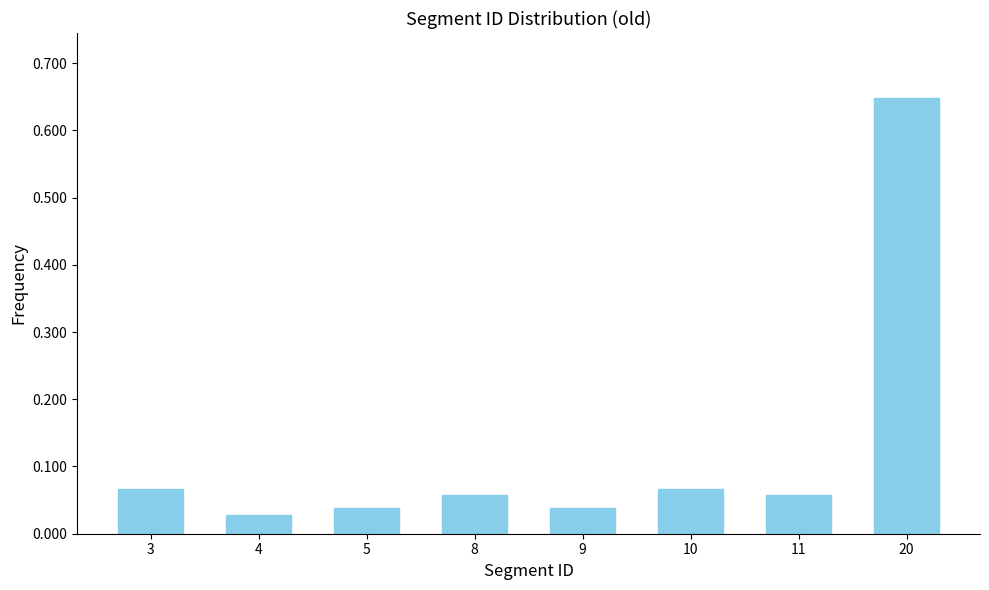

True or false: the data shows 0.1 at 9.

False